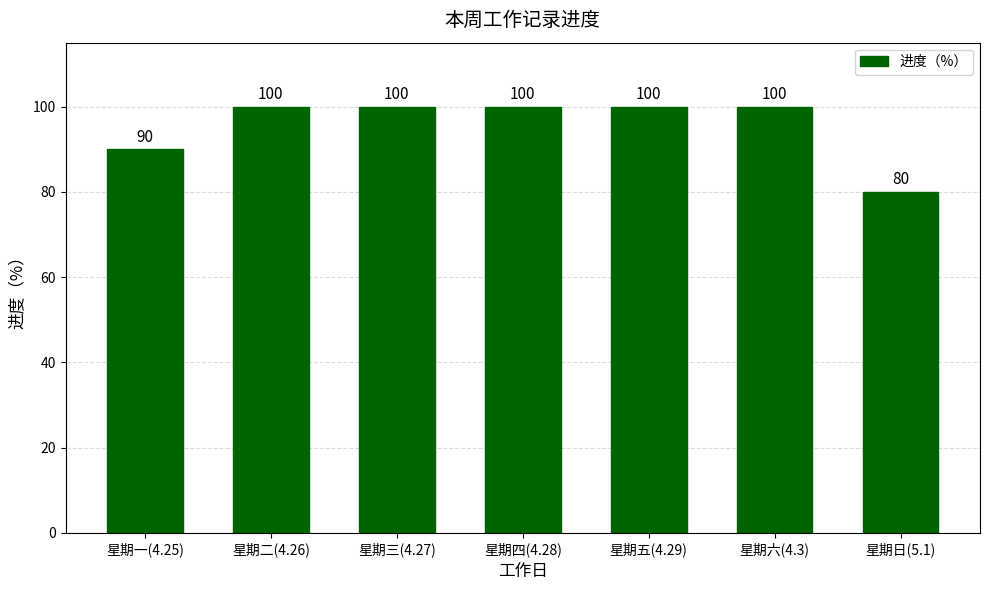

Approximately how many times larger is the value at 星期五(4.29) compared to 星期二(4.26)?

1.0